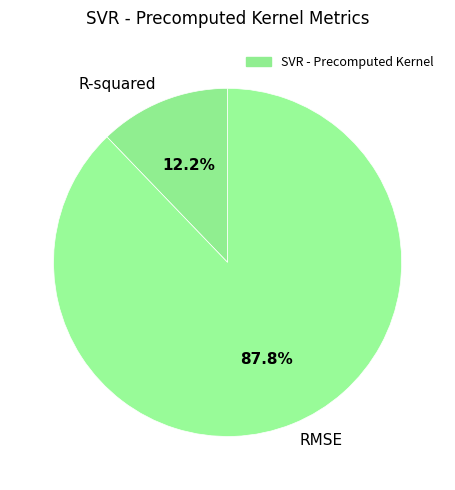

The RMSE slice represents 88% of the pie. True or false?

True